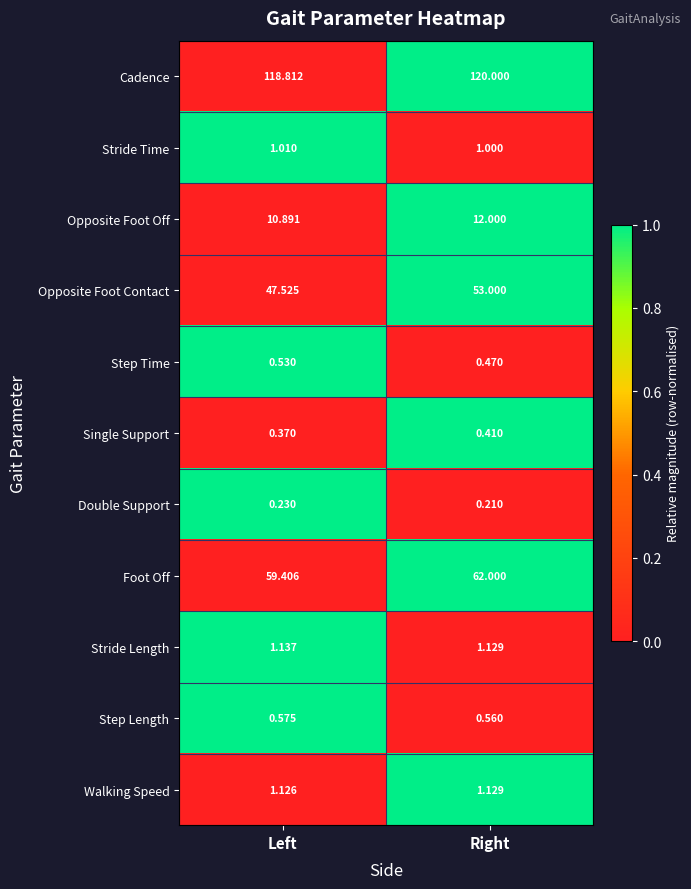

At which category is the sum across all series the highest?

Right